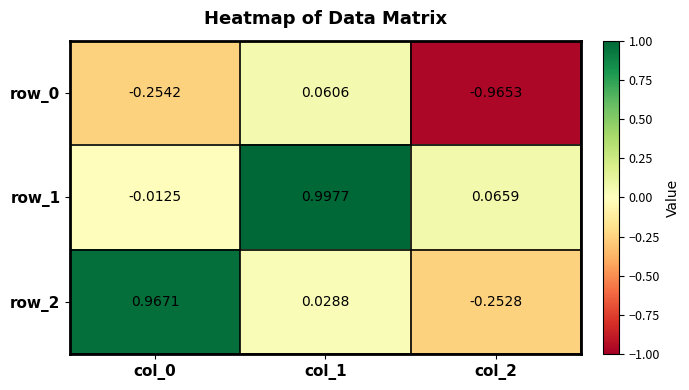

How many positive values does the row_1 series have?

2